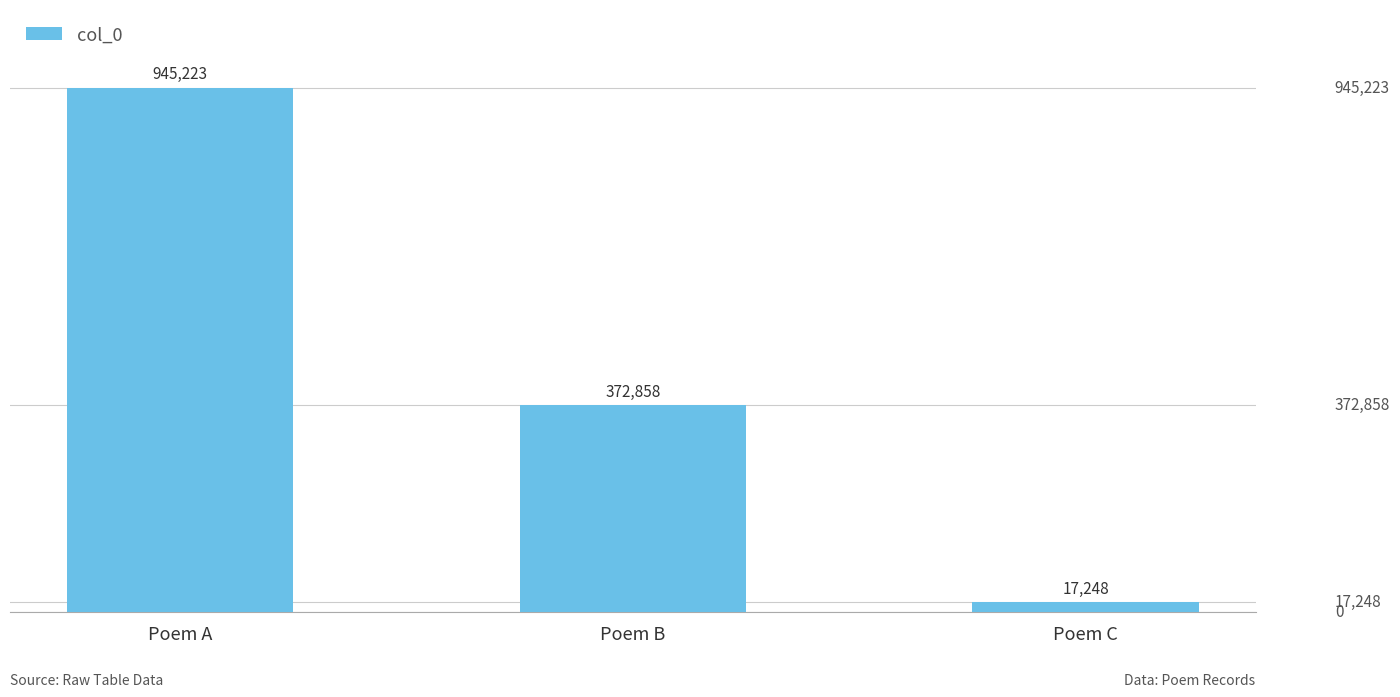

Which has a higher value, Poem A or Poem B?

Poem A